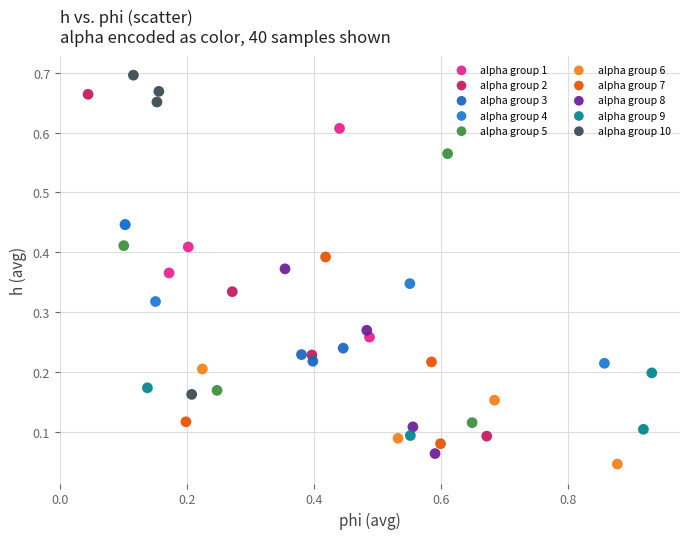

Which series has the widest spread of Y values?

alpha group 2